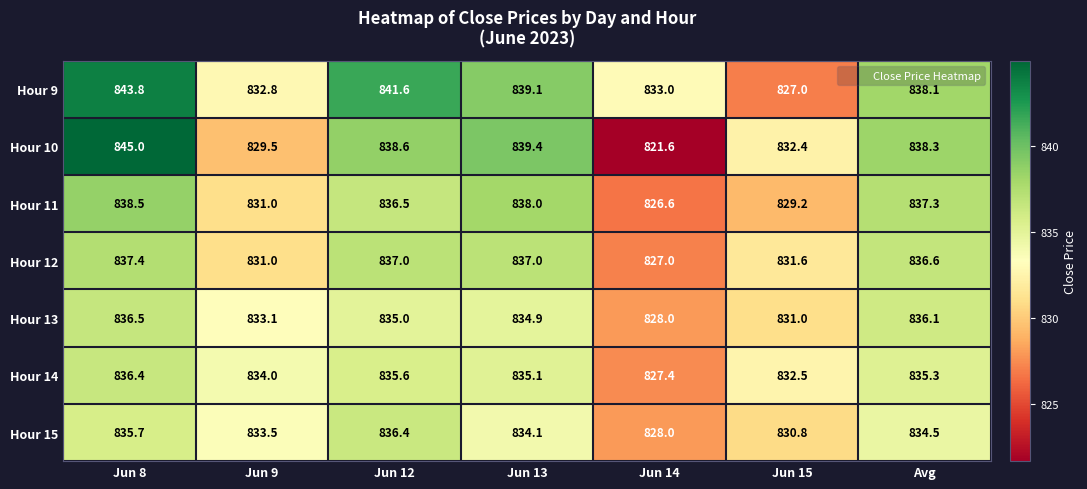

Which label corresponds to the largest value in the chart?

Jun 8